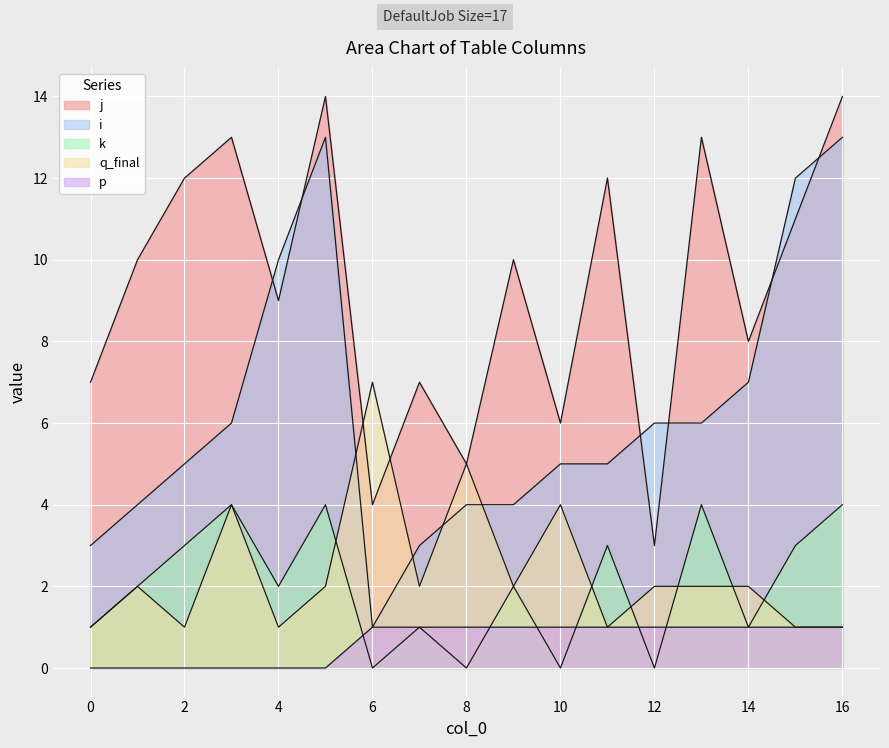

True or false: k and p cross at least once.

True